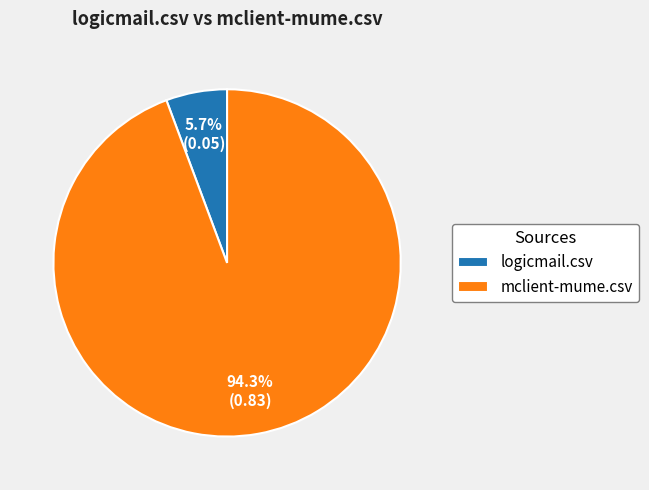

True or false: logicmail.csv accounts for 6% of the total.

True